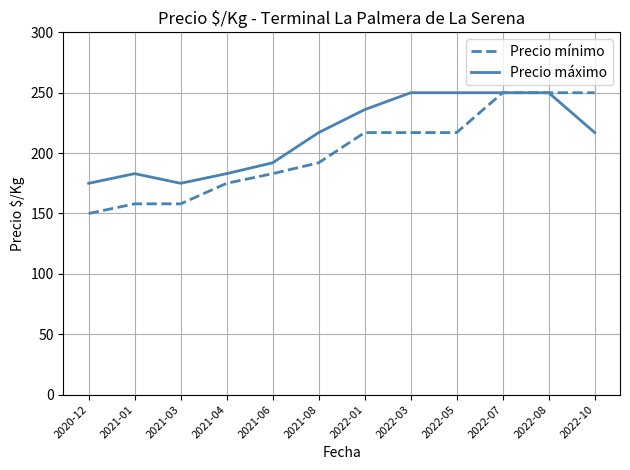

At how many categories does at least one series exceed 220?

6